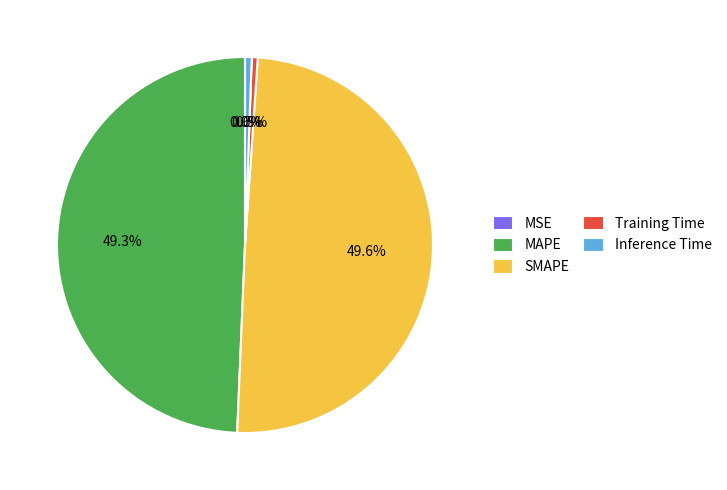

Does any single category account for the majority?

No